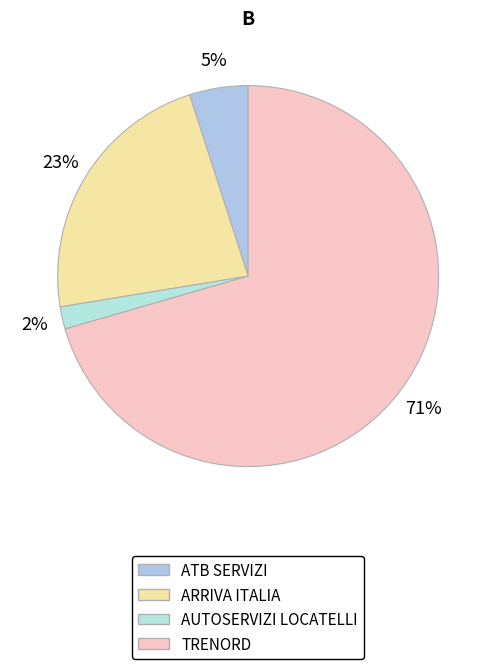

Approximately how many times larger is the value at AUTOSERVIZI LOCATELLI compared to ARRIVA ITALIA?

0.1